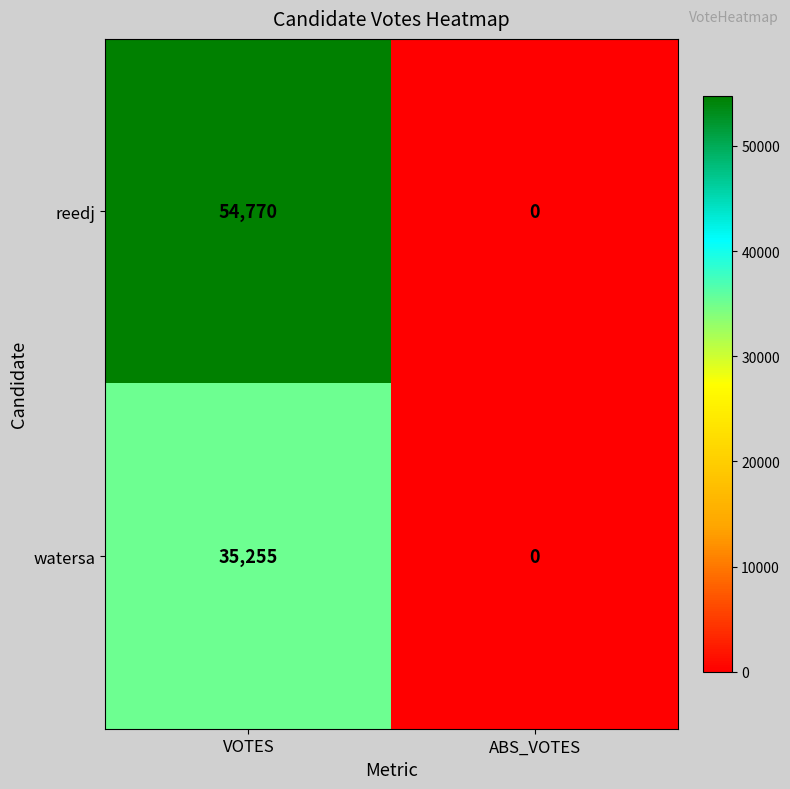

Read the watersa value at VOTES.

35255